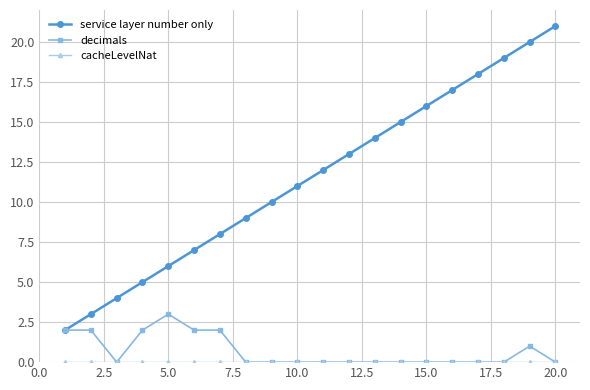

What is the difference between the maximum and minimum values in the decimals series?

3